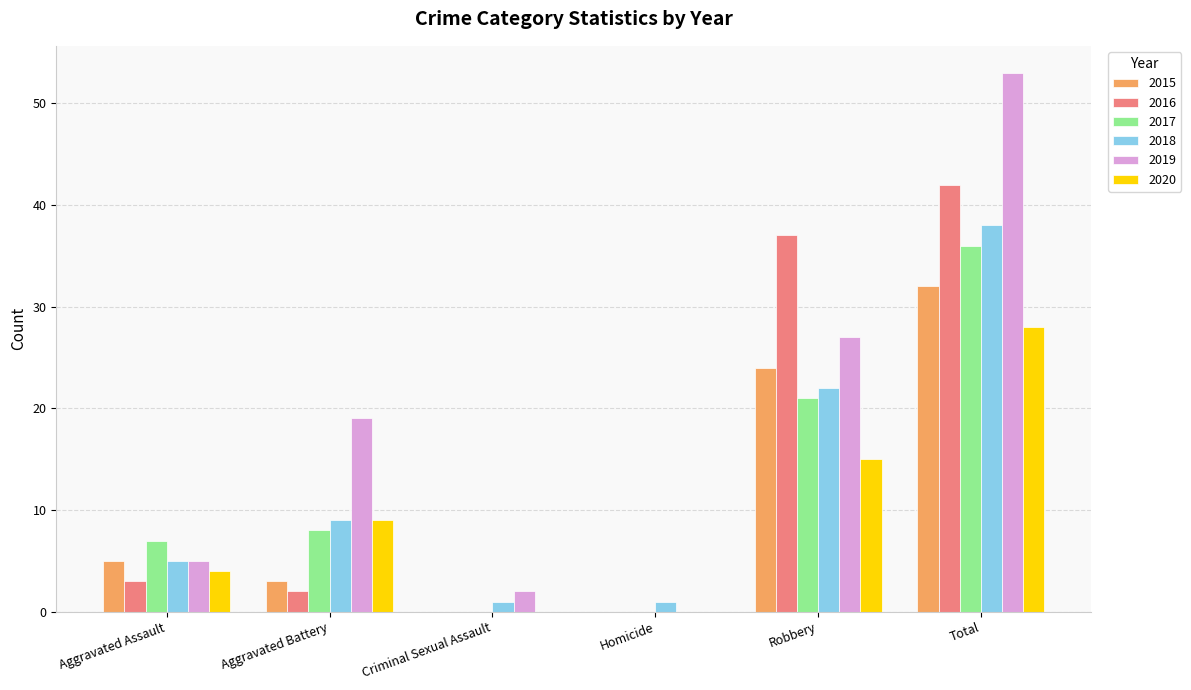

Which series has the widest spread of values?

2019